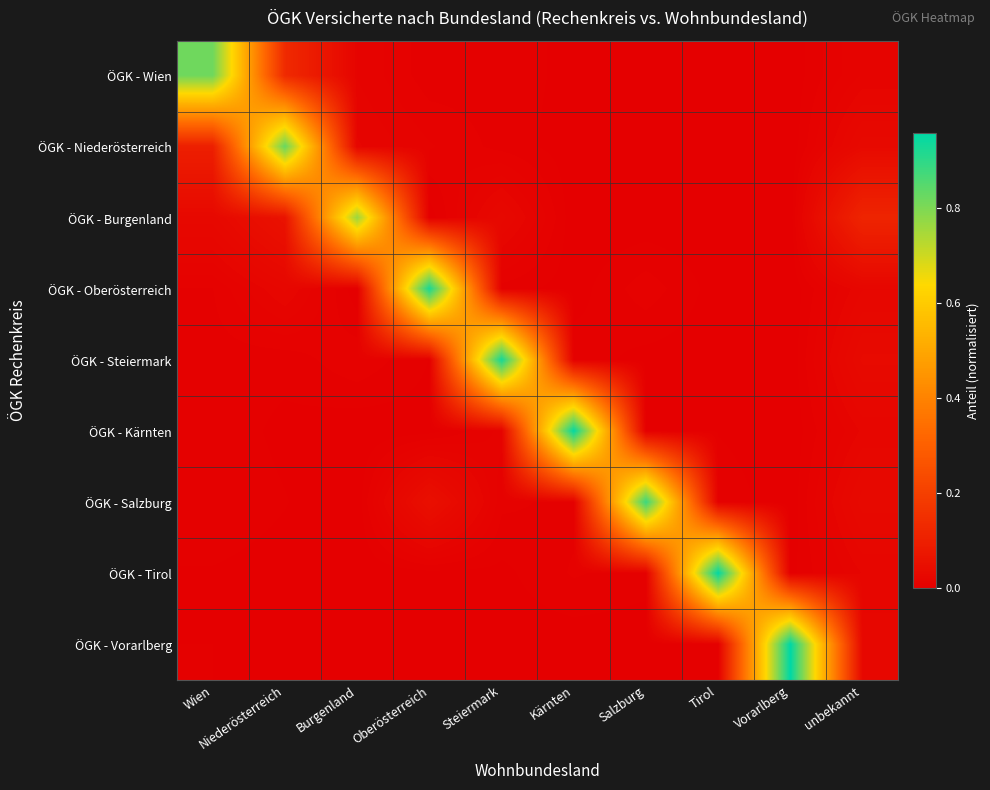

What is the maximum value shown in the chart?

1.0